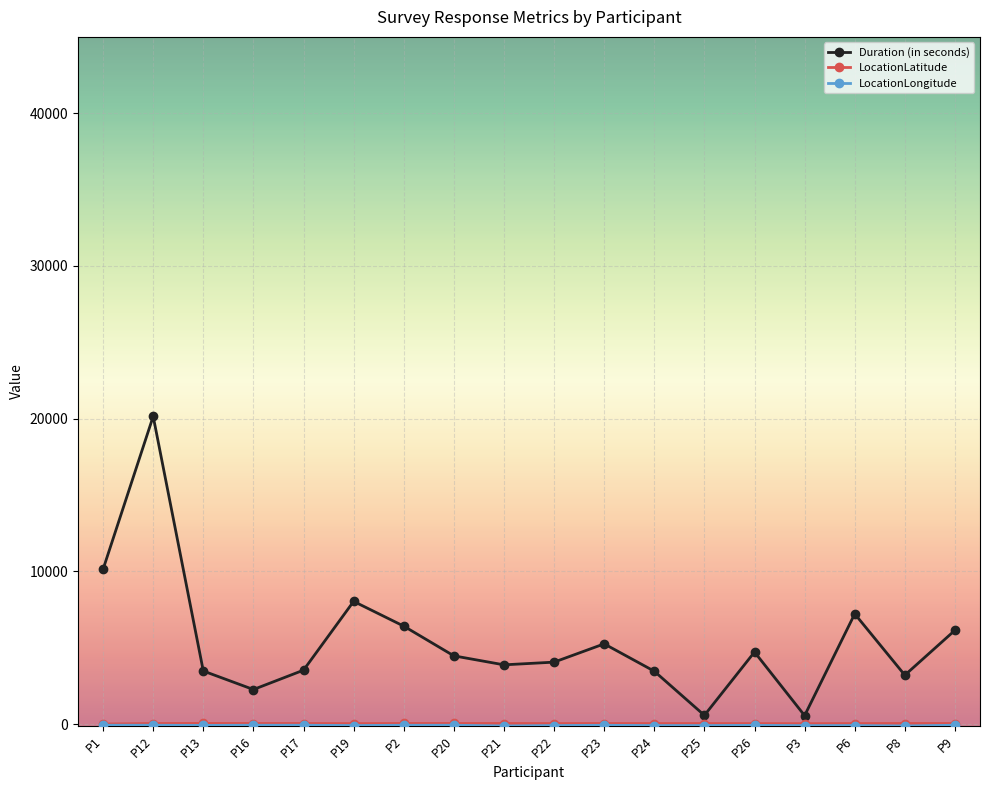

Which category has the highest value in the Duration (in seconds) series?

P12